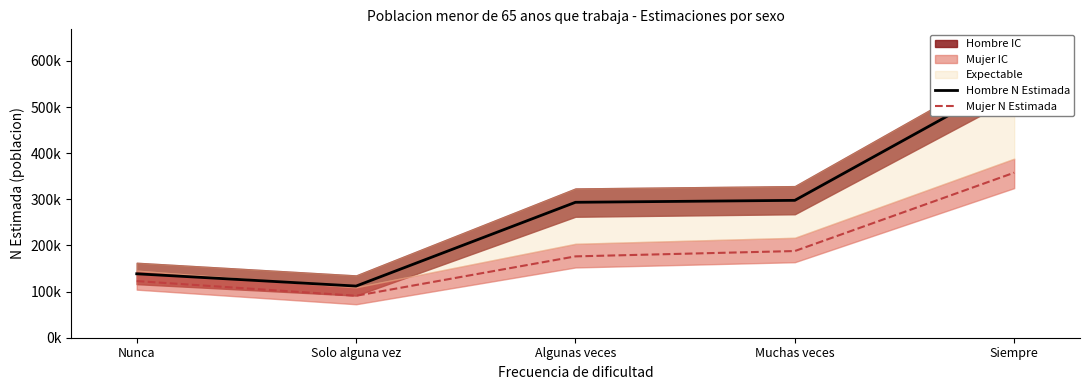

What is the sum of the Mujer N Estimada values at Solo alguna vez and Siempre?

448717